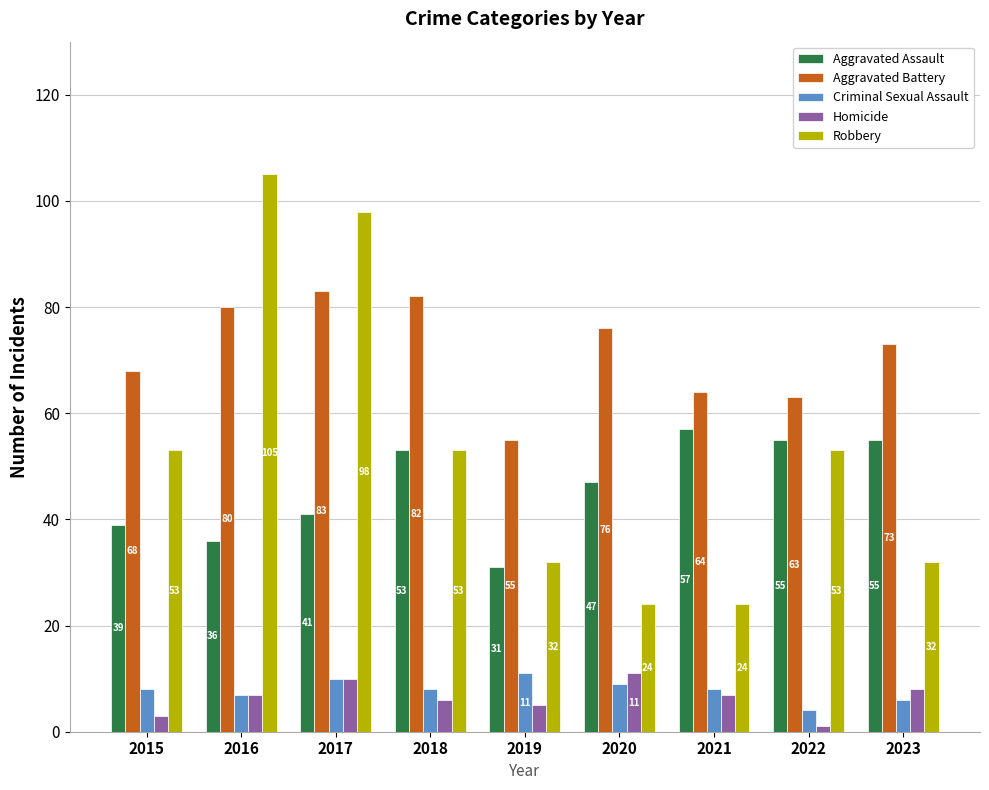

Reading right to left, extract all data points from this chart.

Aggravated Assault: 55	55	57	47	31	53	41	36	39
Aggravated Battery: 73	63	64	76	55	82	83	80	68
Criminal Sexual Assault: 6	4	8	9	11	8	10	7	8
Homicide: 8	1	7	11	5	6	10	7	3
Robbery: 32	53	24	24	32	53	98	105	53